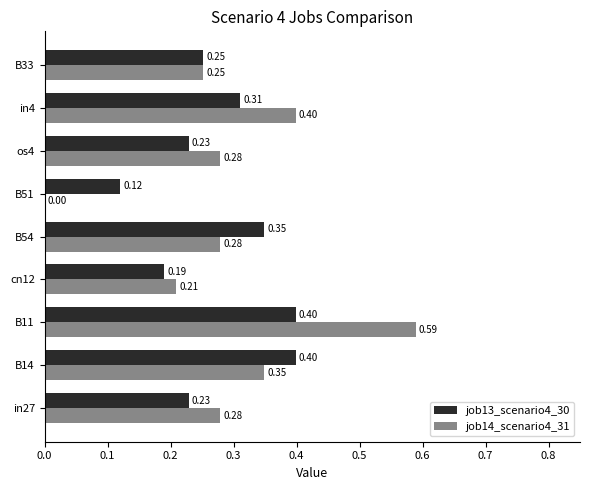

What is the sum of all job14_scenario4_31 values?

2.6